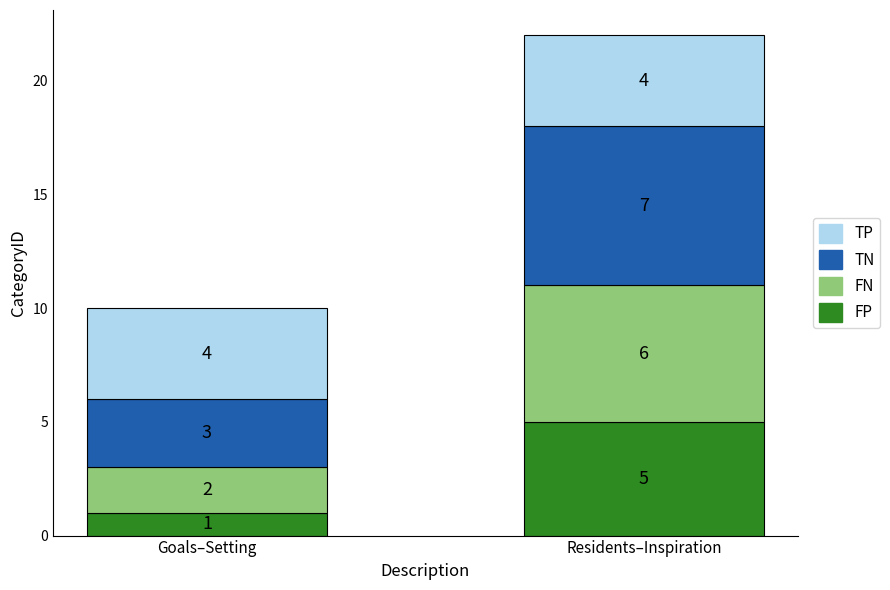

At which category is the sum across all series the highest?

Residents–Inspiration